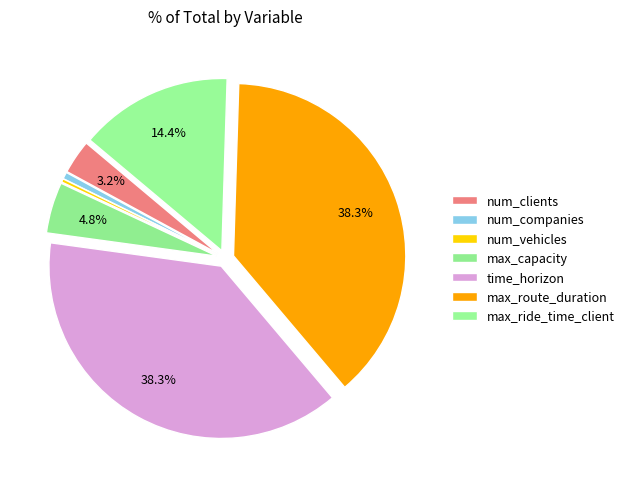

Combined, what portion of the pie is time_horizon and max_ride_time_client?

52.7%